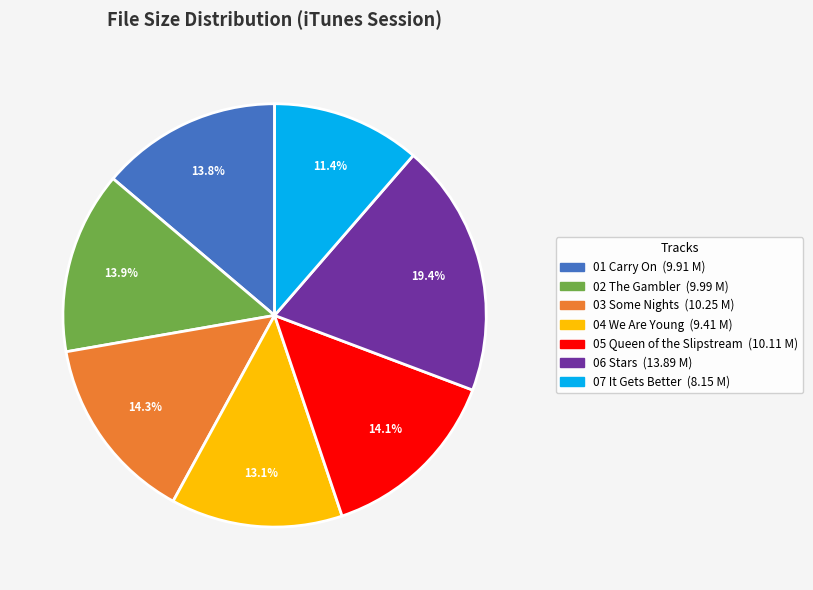

To the nearest percent, what portion does 07 It Gets Better represent?

11%